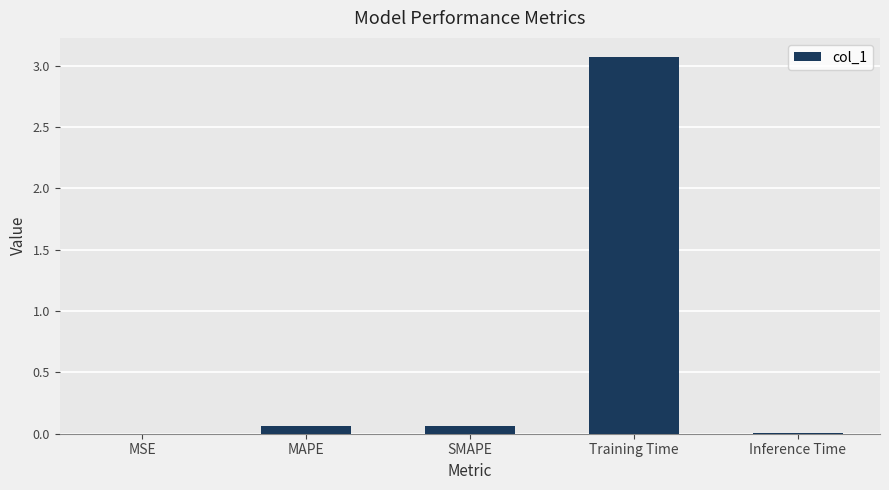

Which category has the highest value across all series?

Training Time